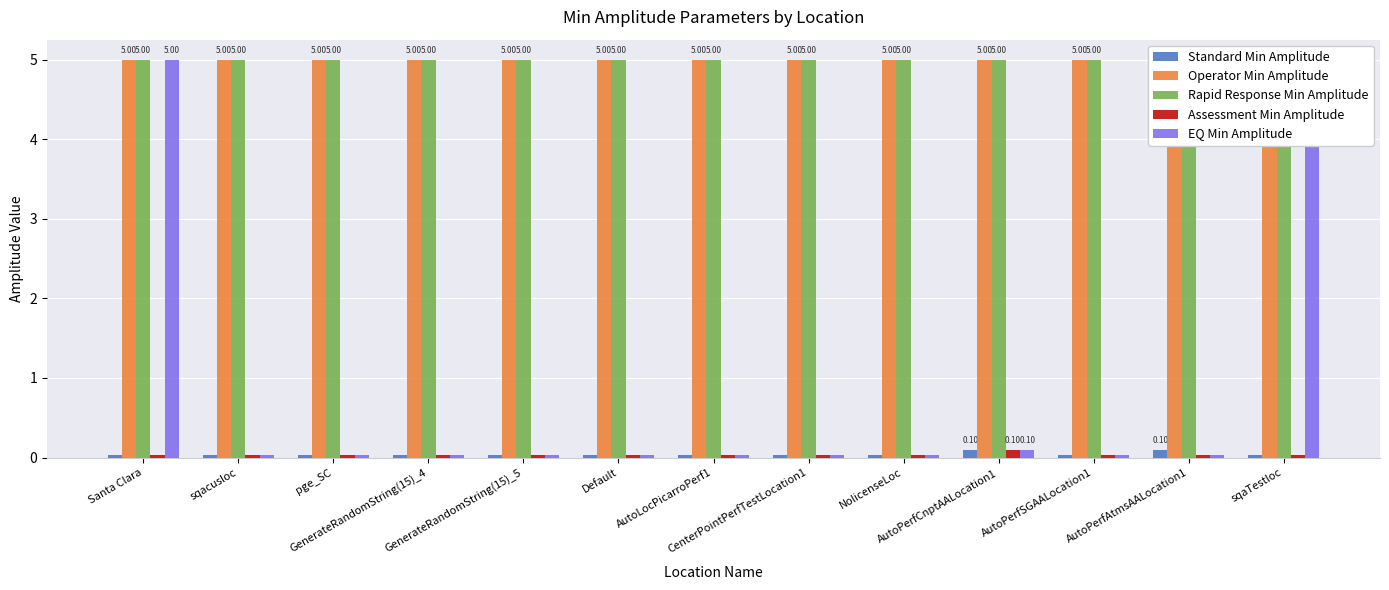

Count the number of data series in this chart.

5